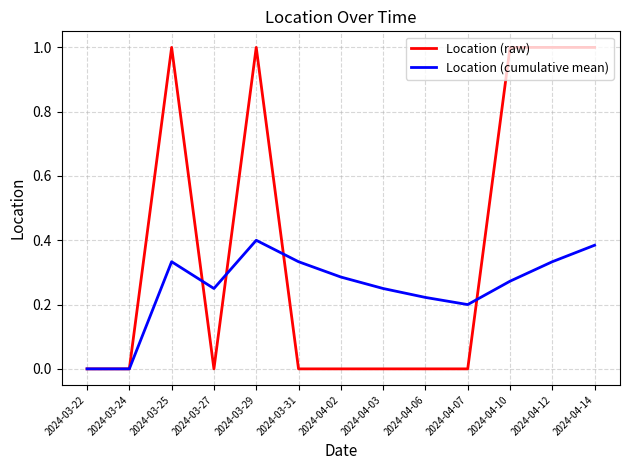

True or false: Location (cumulative mean) has a value of 0.3 at 2024-03-29.

False